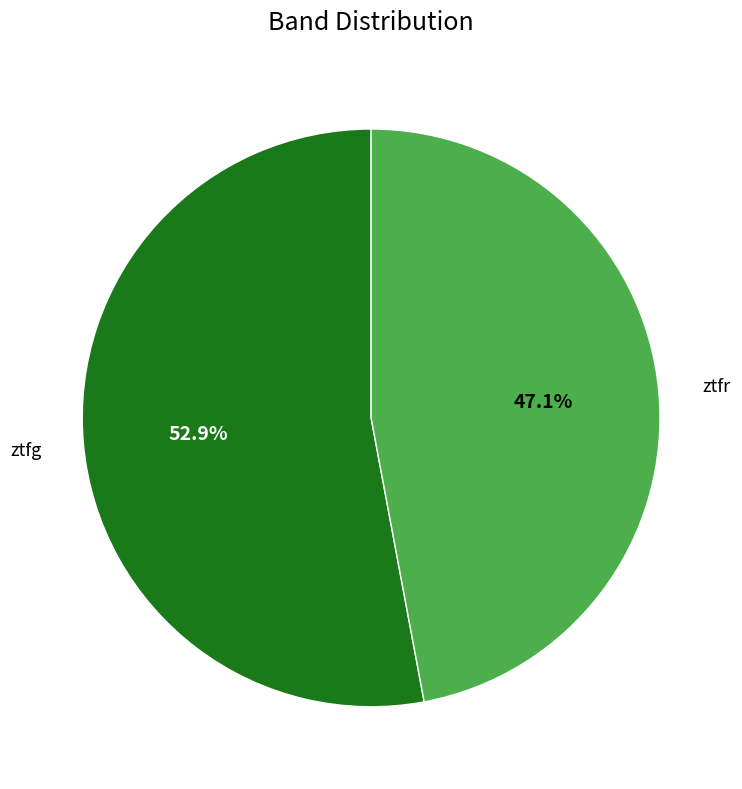

Do ztfg and ztfr together represent more than half of the pie?

Yes